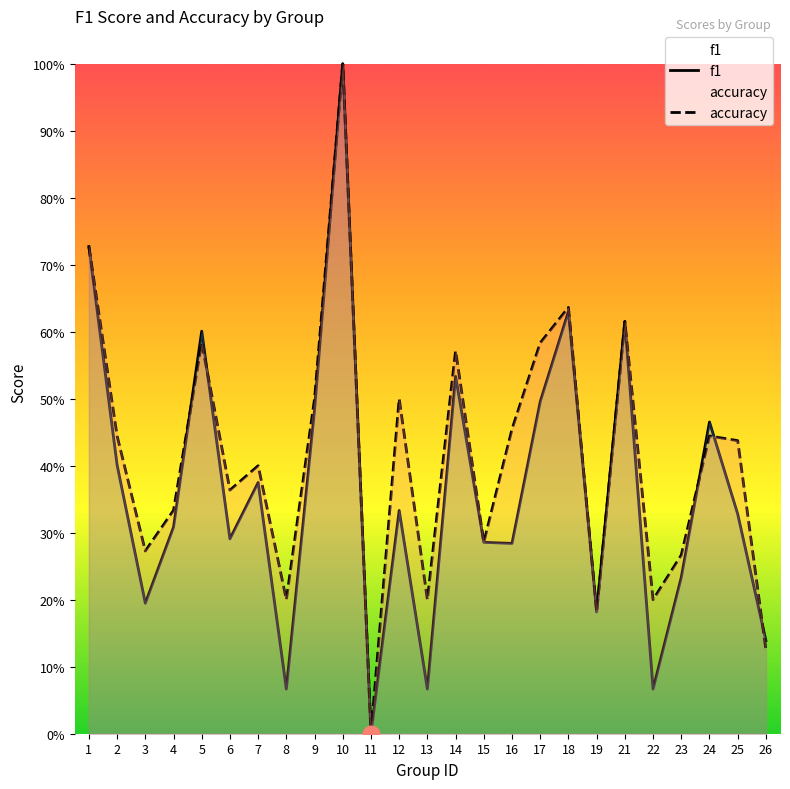

At which category does accuracy reach its first local peak?

5